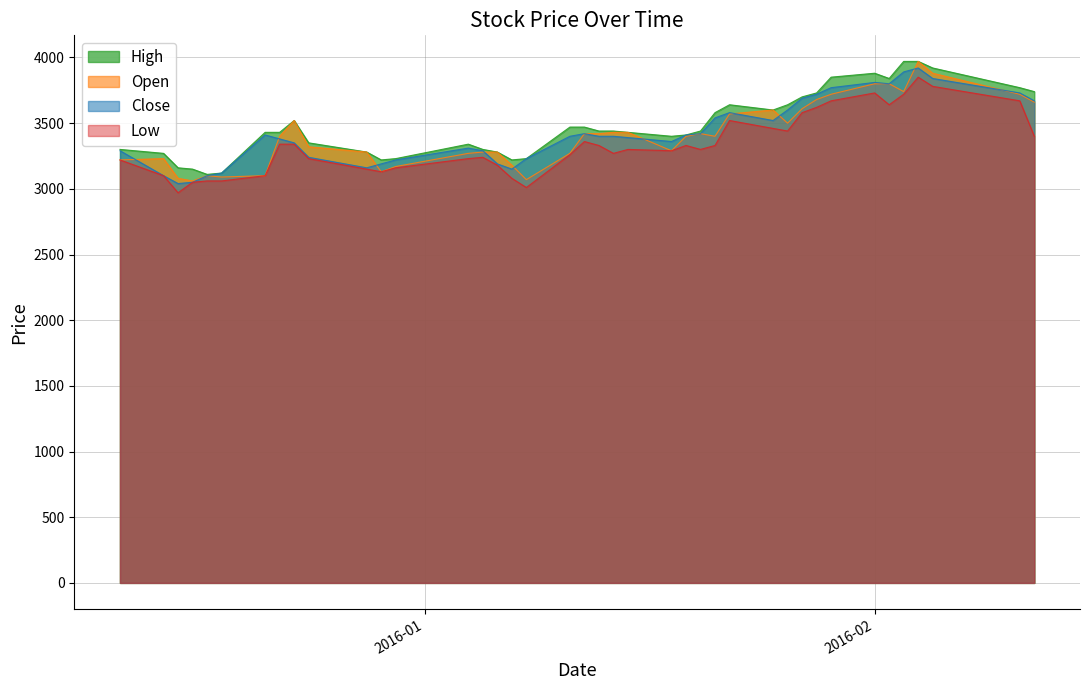

Count the number of categories in the chart.

40